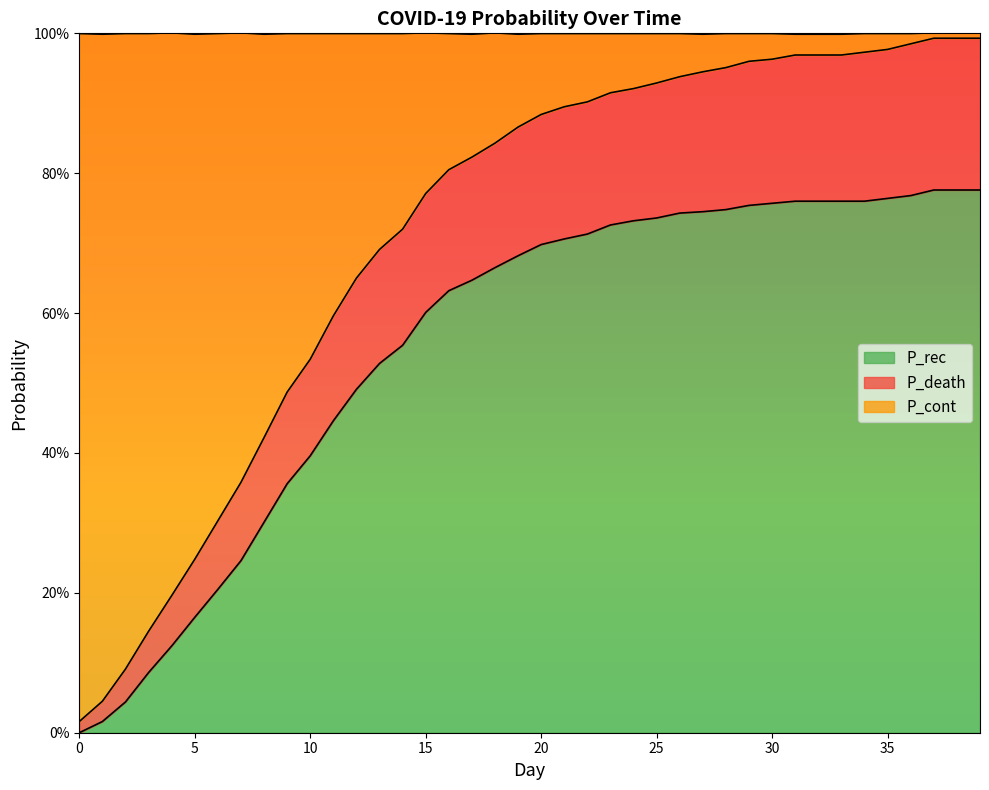

What is the sum of the P_rec values at 24 and 28?

1.5